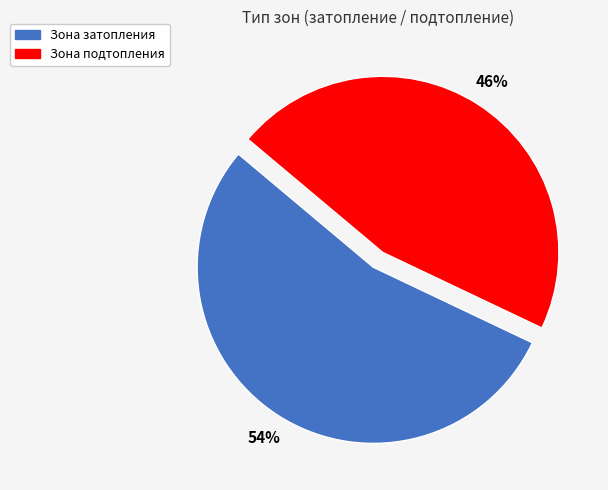

To the nearest percent, what percentage of the pie is Зона подтопления?

46%